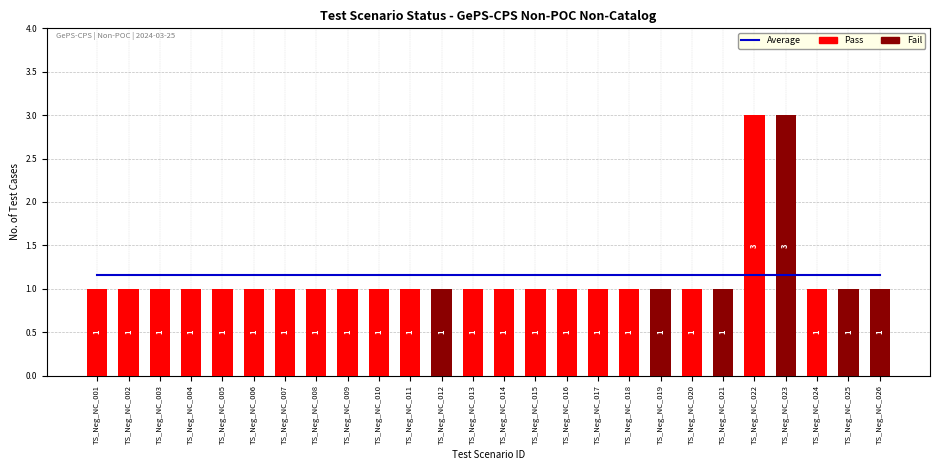

Which category has the lowest value in the No. of Test Cases series?

TS_Neg_NC_001